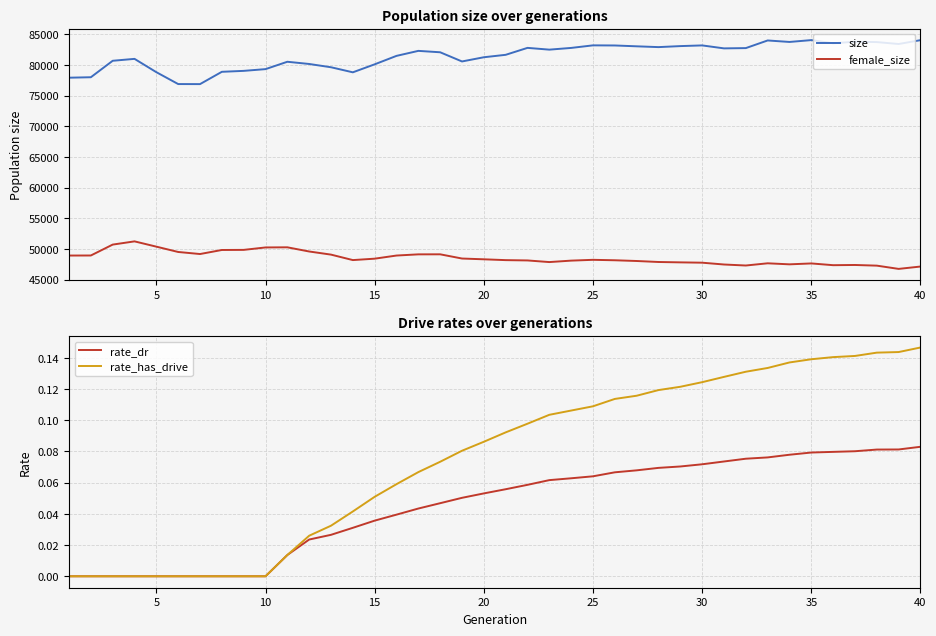

How many data points does each series have?

40